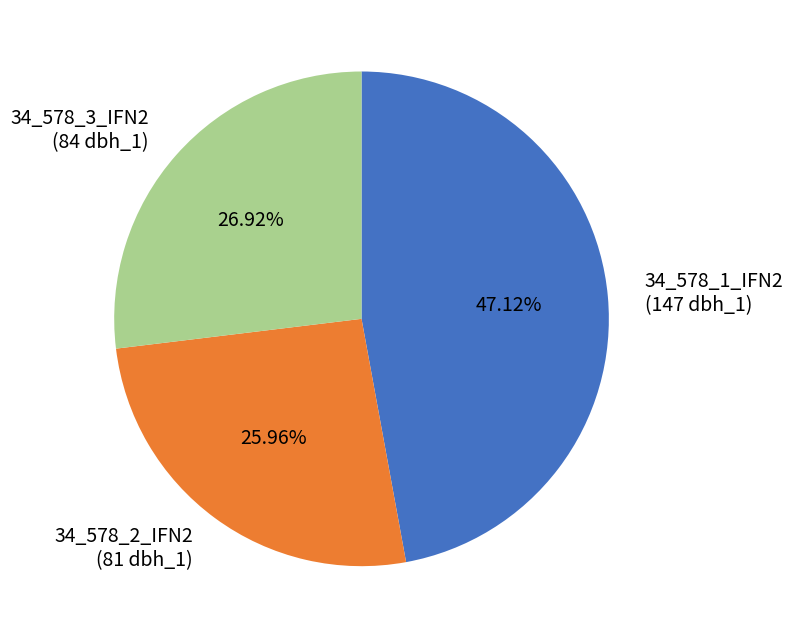

To the nearest percent, what is the combined percentage of 34_578_1_IFN2 and 34_578_2_IFN2?

73%